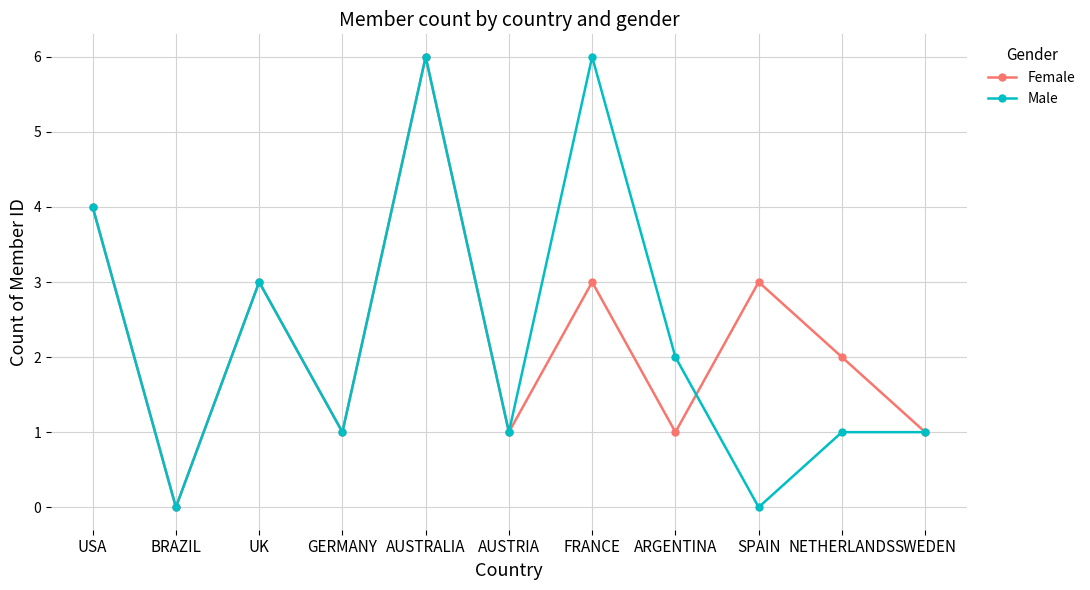

Rank the series at NETHERLANDS from lowest to highest value.

Male, Female